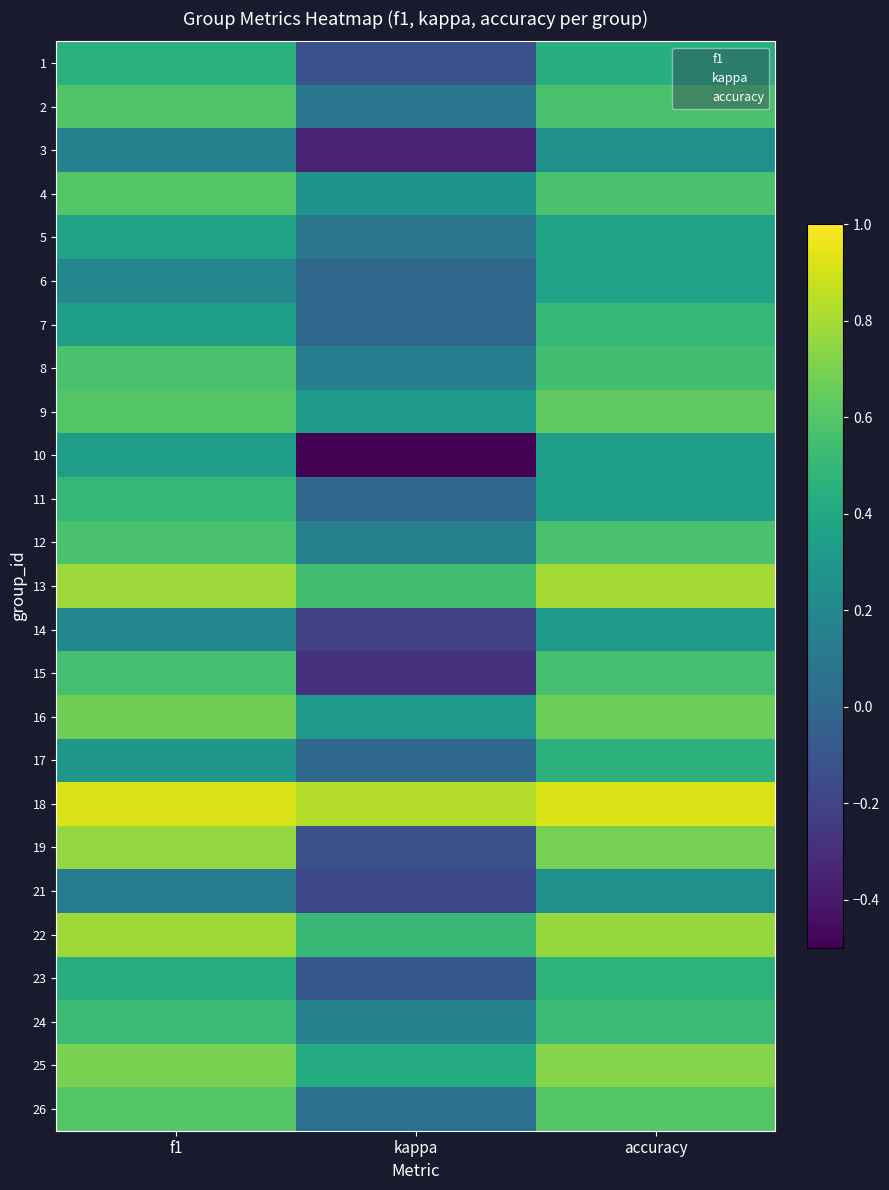

At which label is 9 closest to 0?

kappa